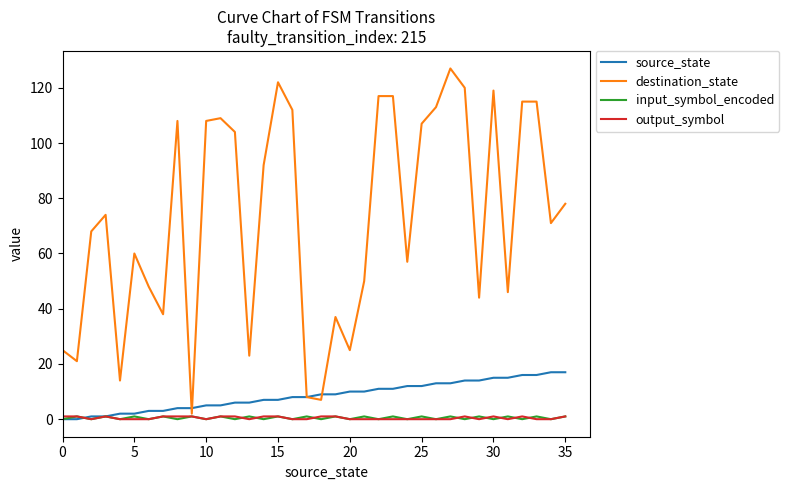

Which series has the widest spread of values?

destination_state